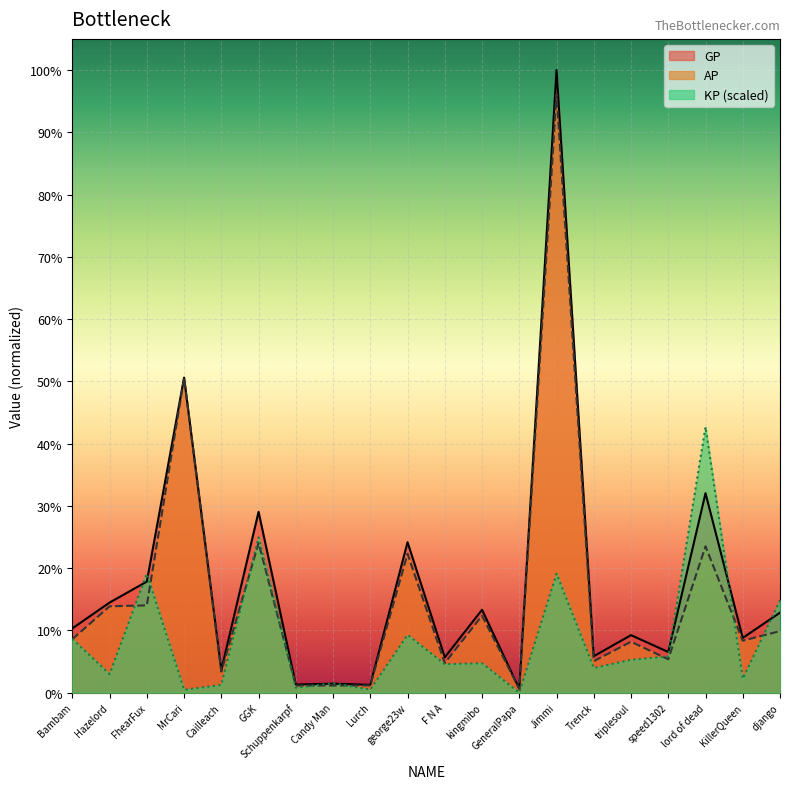

Does the chart display data point markers on the line(s)?

No